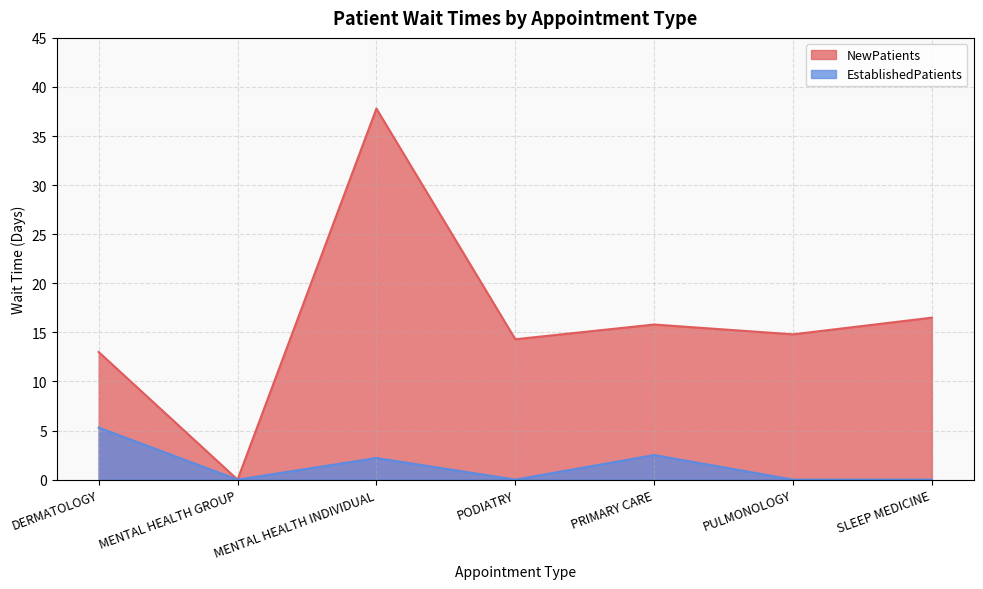

List the series in order of their peak value, highest first.

NewPatients, EstablishedPatients